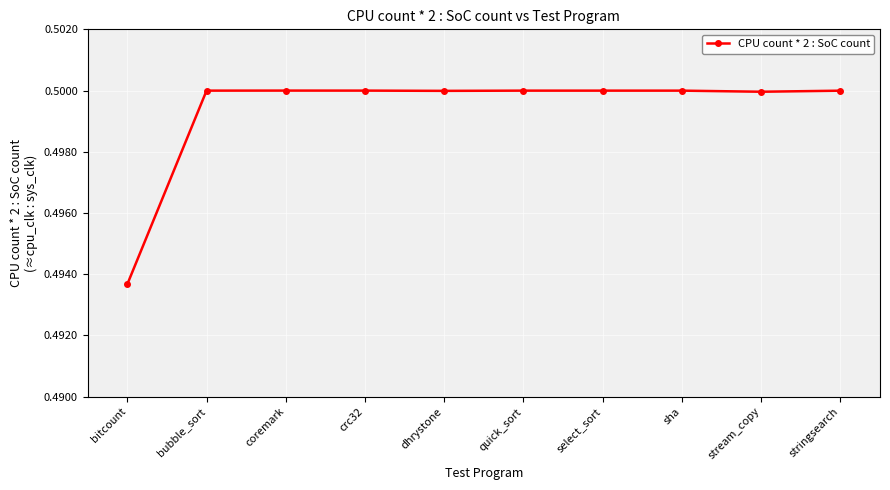

What is the sum of all values?

5.0